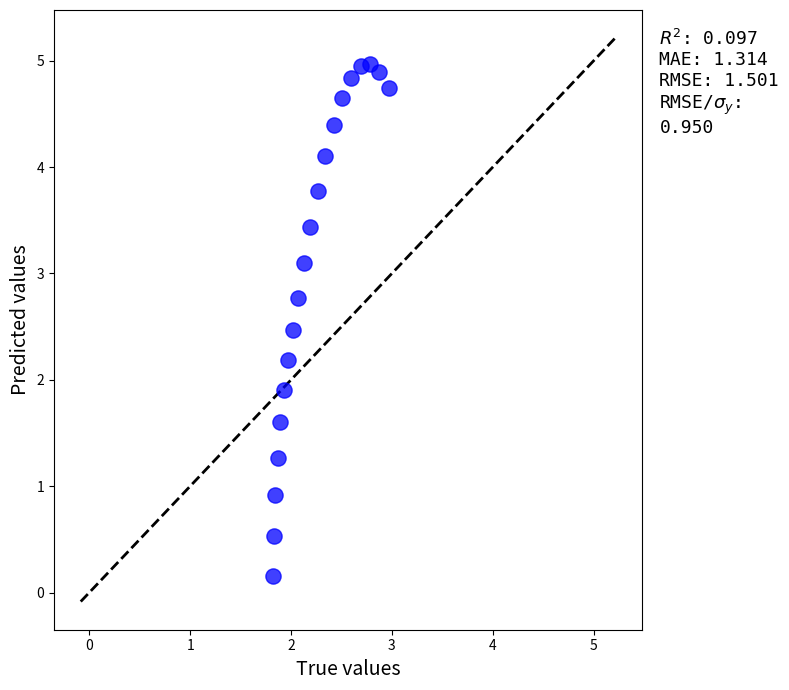

What Y value in the scatter plot is closest to 2?

1.9